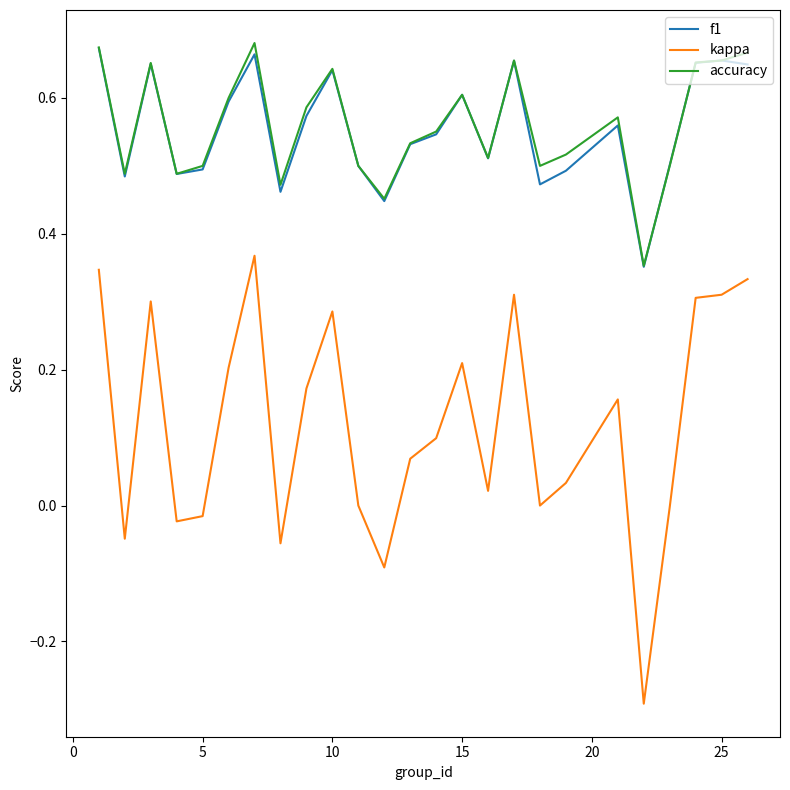

What is the sum of all kappa values?

3.0